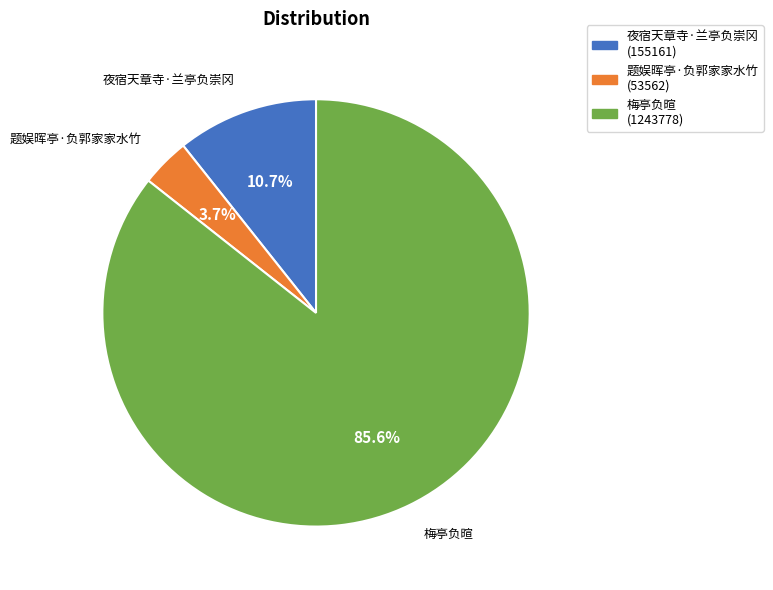

To the nearest percent, what percentage of the pie is 夜宿天章寺·兰亭负崇冈?

11%